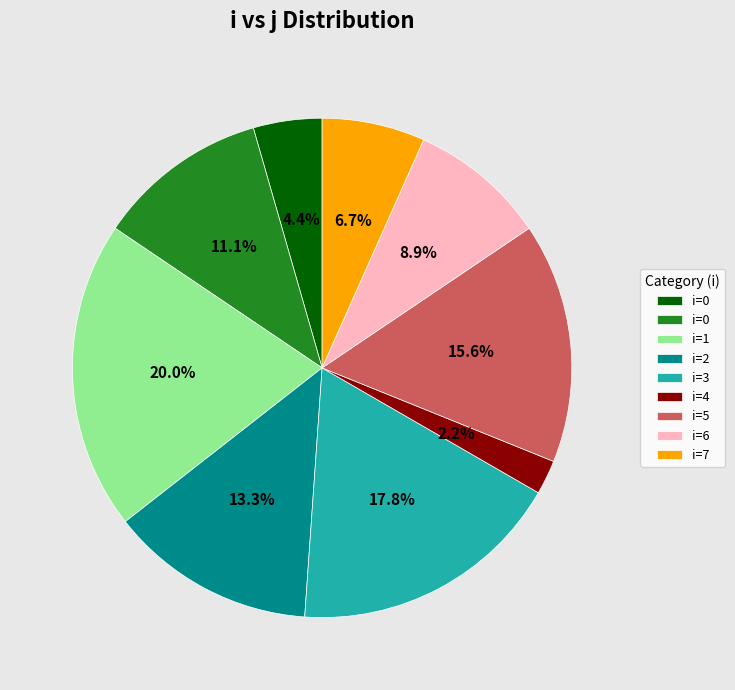

Does any single category account for the majority?

No